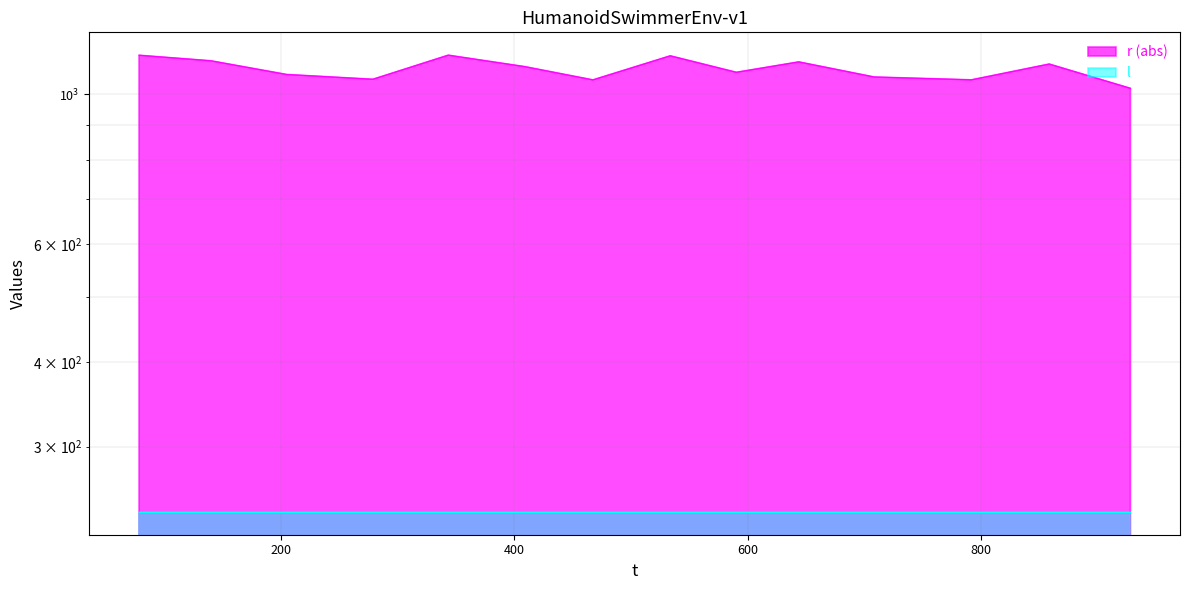

What is the change in value from 590.42757 to 928.076048?

-57.5